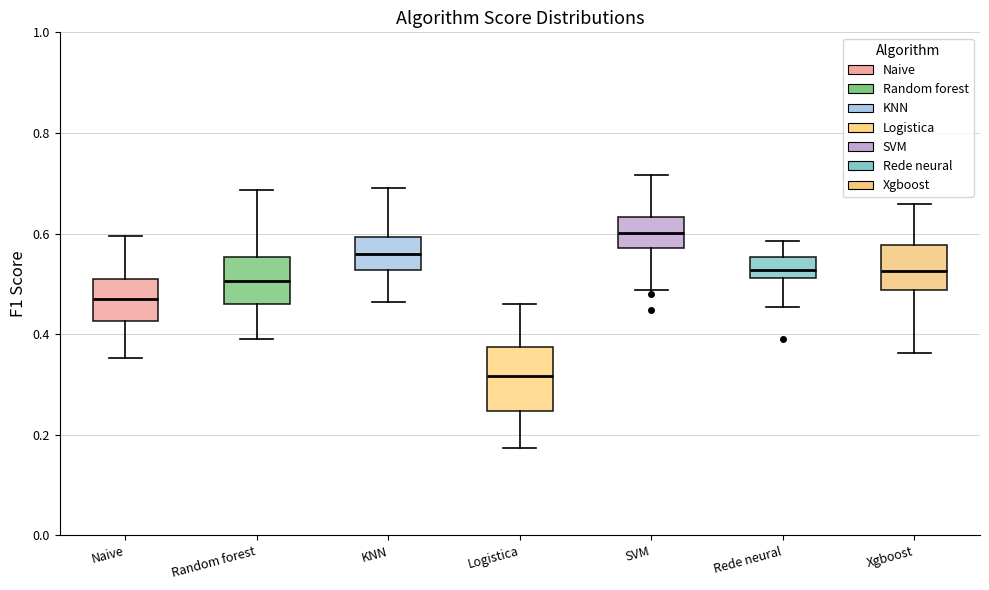

Reading left to right, transcribe this box plot: for each box, give where its median line is, the range the box spans, and where its two whiskers end, as read against the y-axis. The values are not printed on the chart, so give them approximately, as read against the axis.

Naive: median 0.48, box 0.42 to 0.52, whiskers 0.36 to 0.60
Random forest: median 0.50, box 0.46 to 0.56, whiskers 0.40 to 0.68
KNN: median 0.56, box 0.52 to 0.60, whiskers 0.46 to 0.70
Logistica: median 0.32, box 0.24 to 0.38, whiskers 0.18 to 0.46
SVM: median 0.60, box 0.58 to 0.64, whiskers 0.48 to 0.72
Rede neural: median 0.52 (inside the box), box 0.52 to 0.56, whiskers 0.46 to 0.58
Xgboost: median 0.52, box 0.48 to 0.58, whiskers 0.36 to 0.66